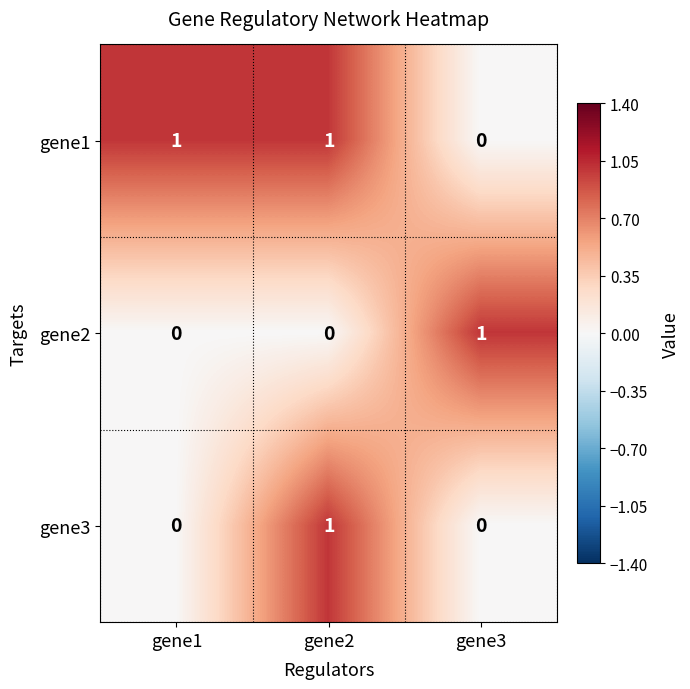

Which category has the highest value in the gene2 series?

gene3